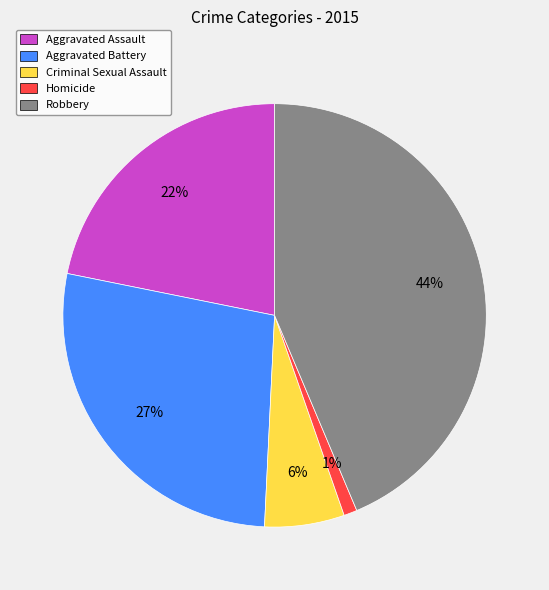

To the nearest percent, what is the combined percentage of Homicide and Aggravated Battery?

28%